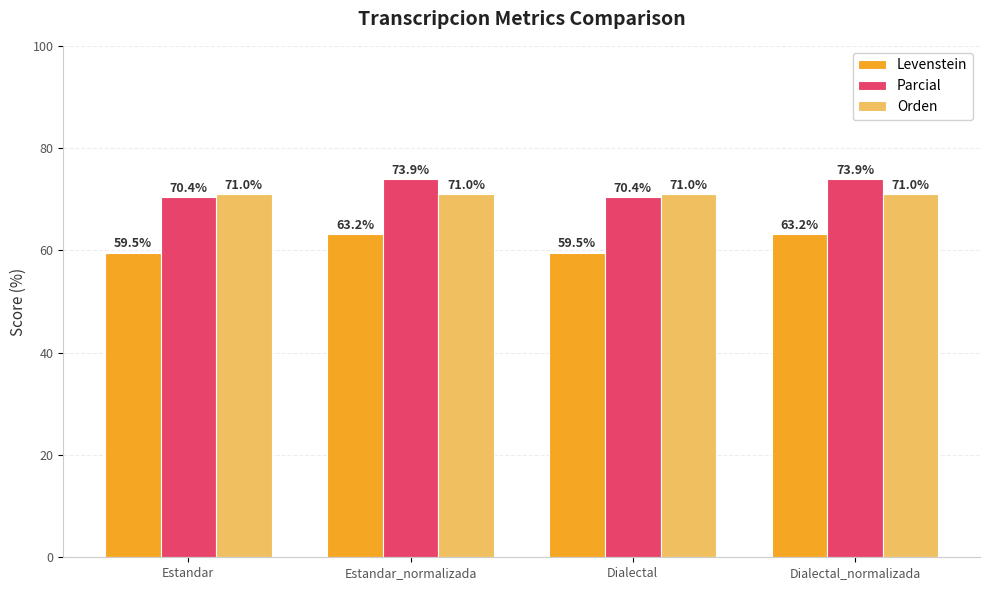

Is it true that Orden equals 22.1 at Estandar?

False